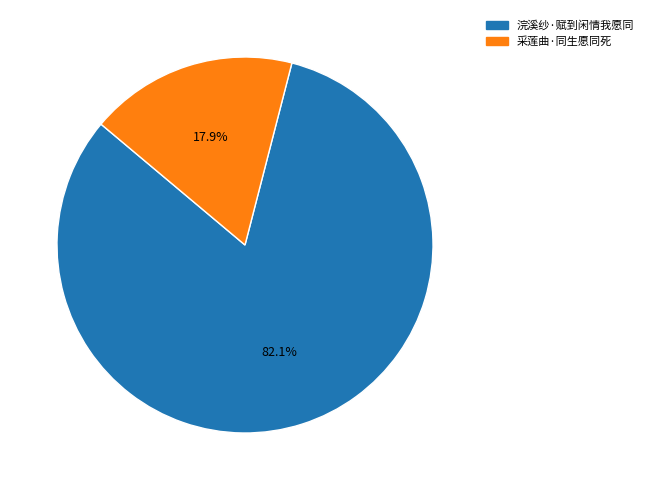

Count the number of slices in the pie.

2